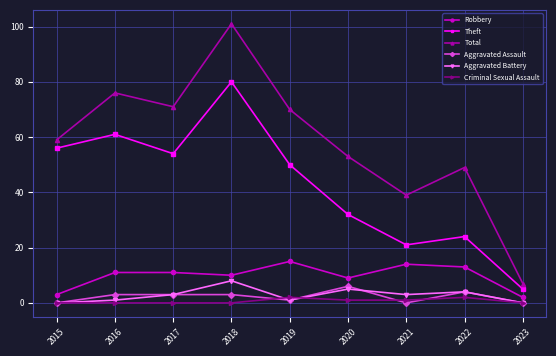

Rank the categories by Theft value from highest to lowest.

2018, 2016, 2015, 2017, 2019, 2020, 2022, 2021, 2023